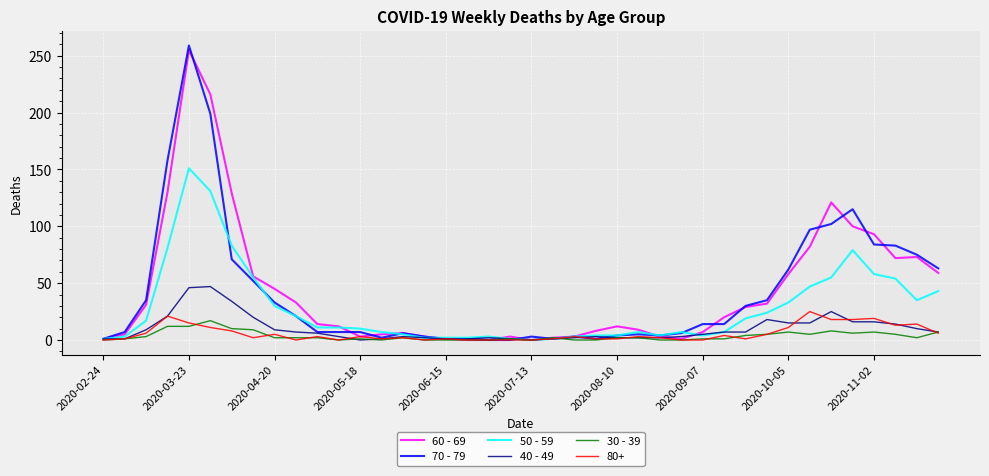

What is the greatest value displayed?

259